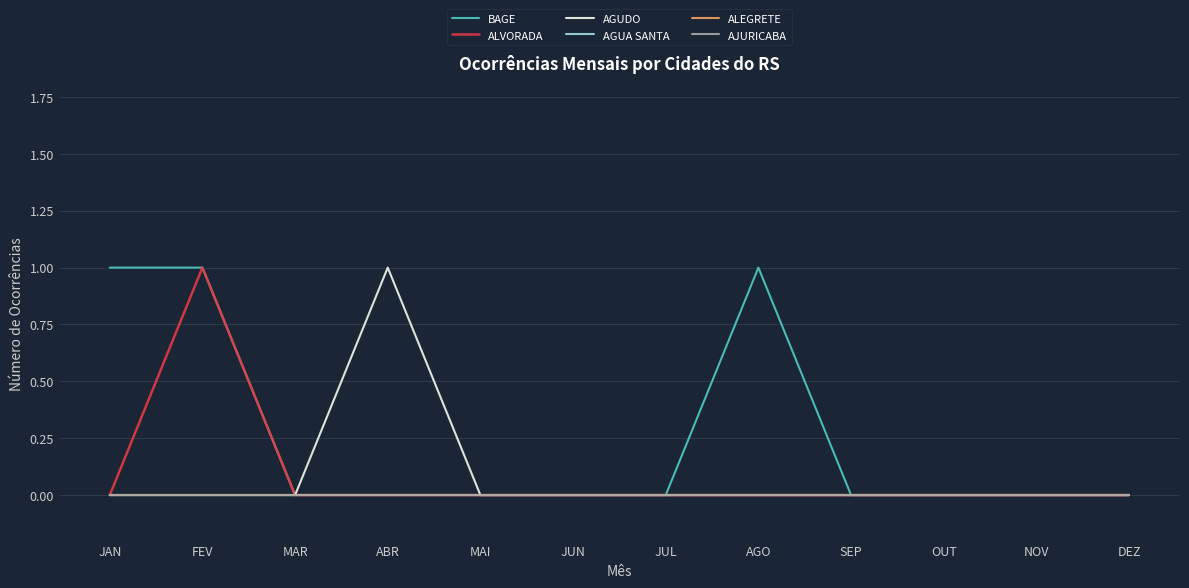

True or false: BAGE and AGUDO intersect in this chart.

False